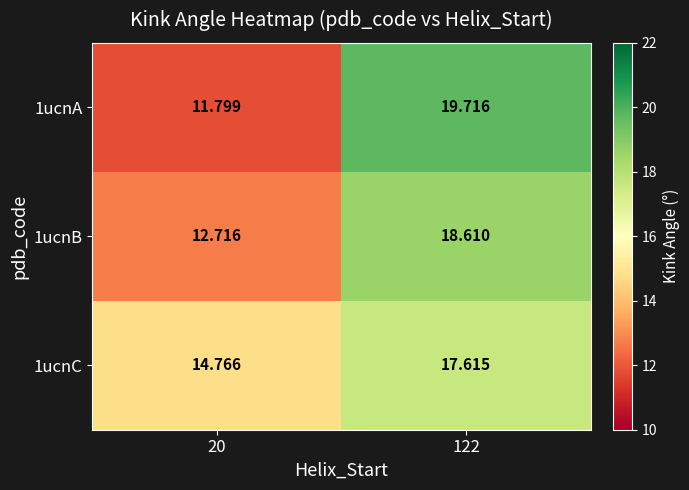

What is the smallest value displayed?

11.8